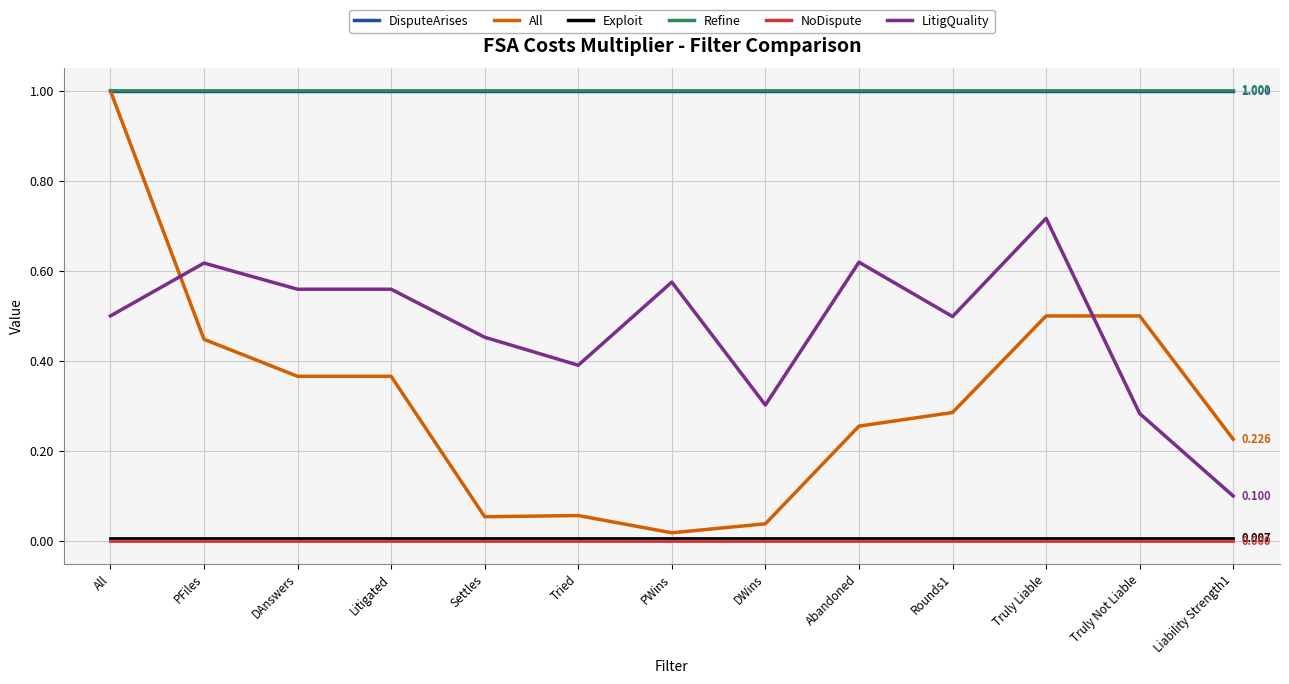

True or false: Exploit and DisputeArises intersect in this chart.

False